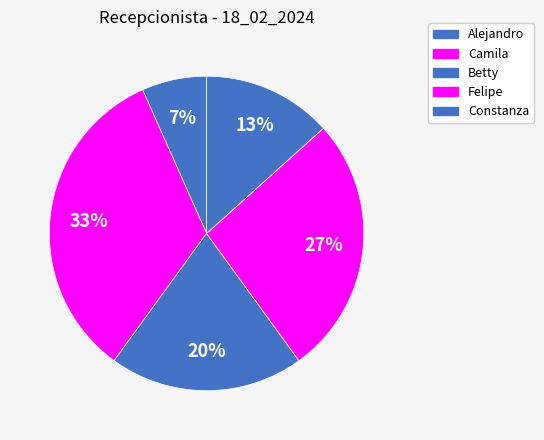

Rank the categories by value from highest to lowest.

Camila, Felipe, Betty, Constanza, Alejandro